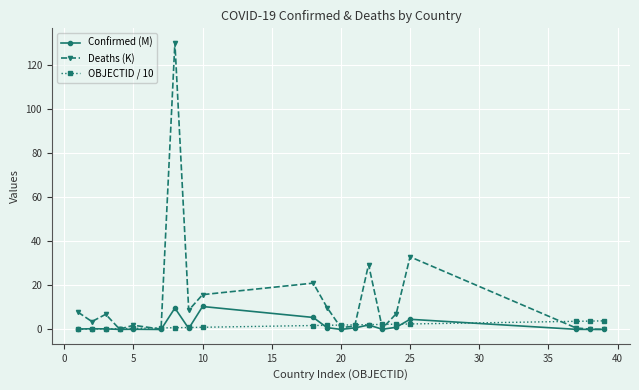

What is the highest value of the Confirmed (M) series?

10.4